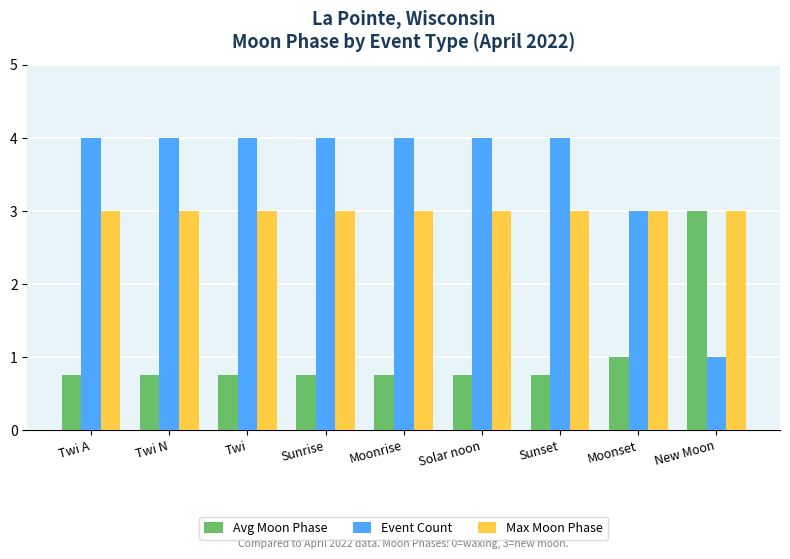

List the series in order of their overall mean, lowest first.

Avg Moon Phase, Max Moon Phase, Event Count